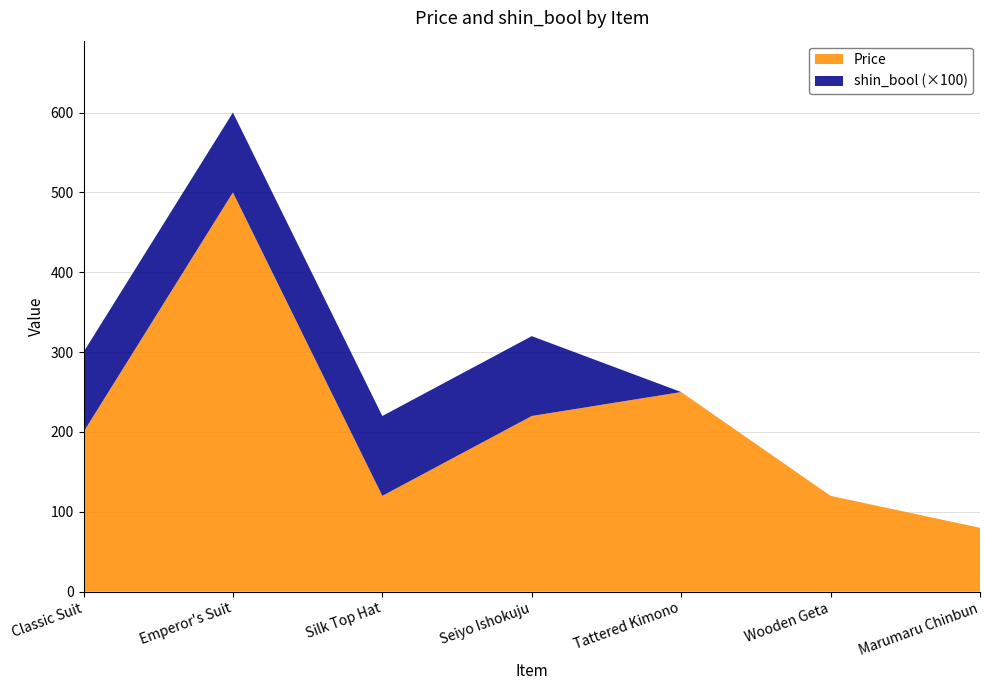

Reading right to left, extract all data points from this chart.

Price: Marumaru Chinbun=80	Wooden Geta=120	Tattered Kimono=250	Seiyo Ishokuju=220	Silk Top Hat=120	Emperor's Suit=500	Classic Suit=200
shin_bool: Marumaru Chinbun=0	Wooden Geta=0	Tattered Kimono=0	Seiyo Ishokuju=1	Silk Top Hat=1	Emperor's Suit=1	Classic Suit=1